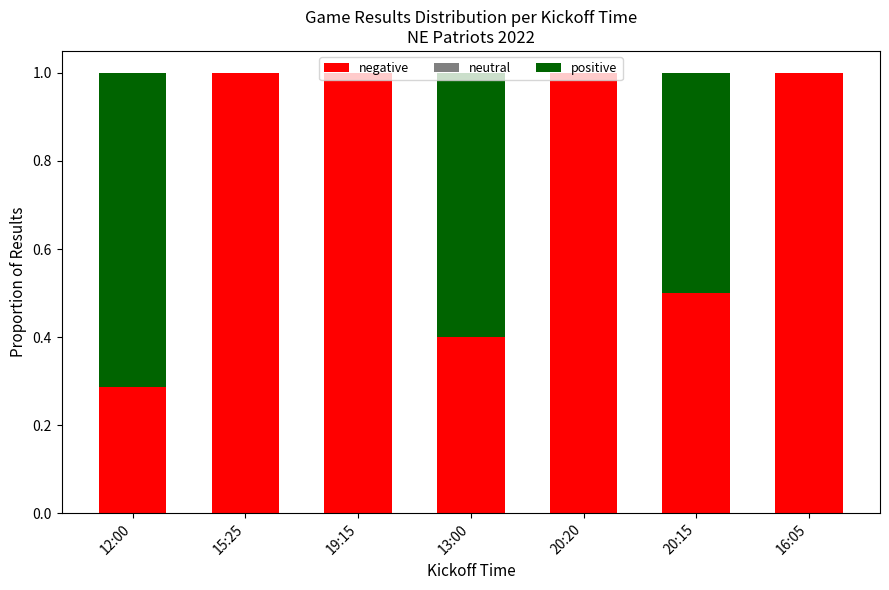

What is the total value across all series at 16:05?

1.0